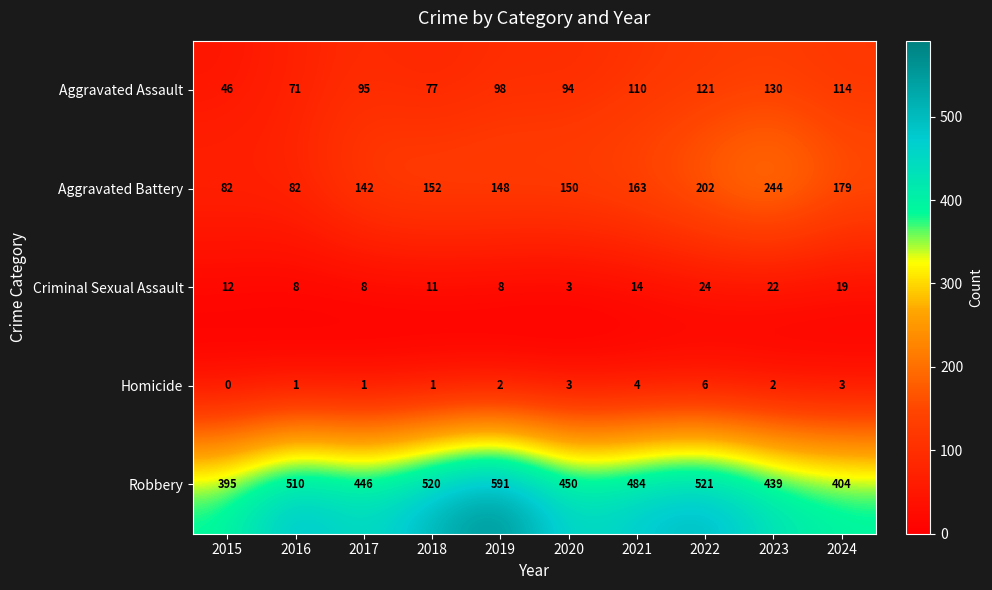

True or false: Homicide has a value of 6 at 2022.

True